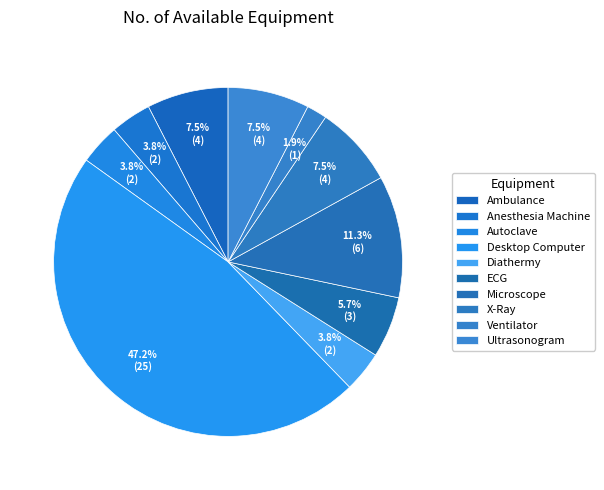

To the nearest percent, what is the difference between the Diathermy and ECG slice percentages?

2%